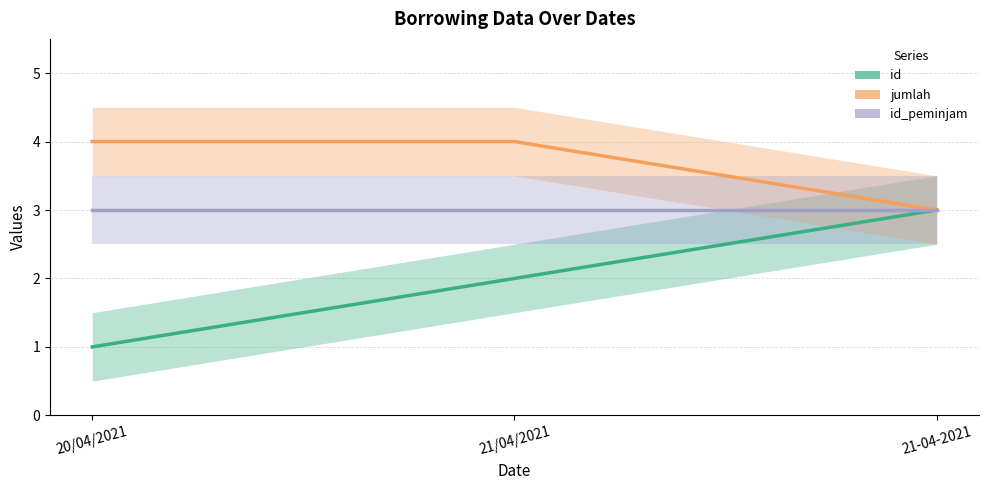

Which series changed the most between 20/04/2021 and 21-04-2021?

id